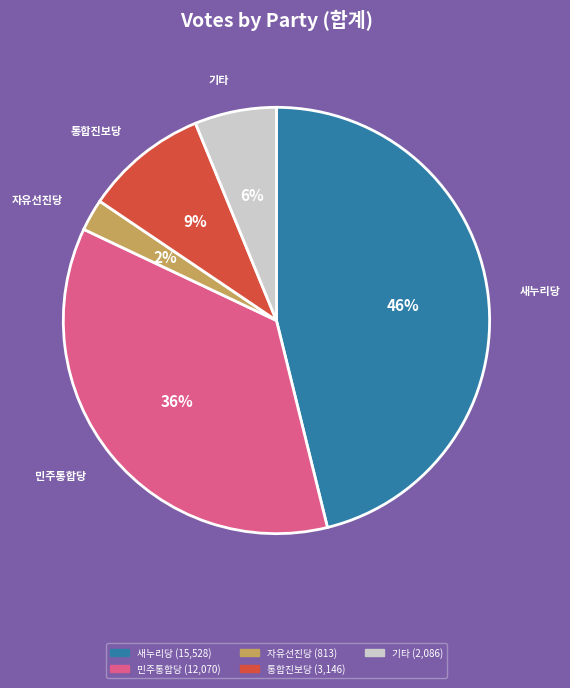

Is there a majority slice in this chart?

No